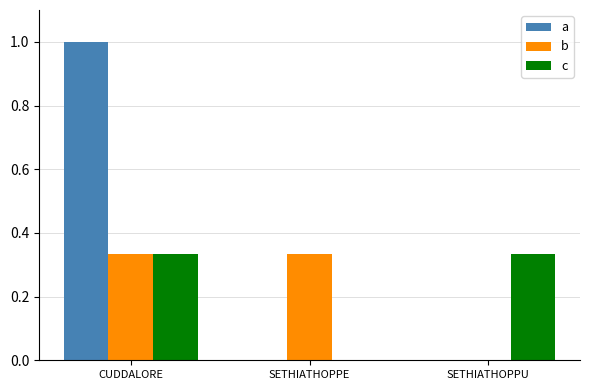

What is the sum of all a values?

1.0